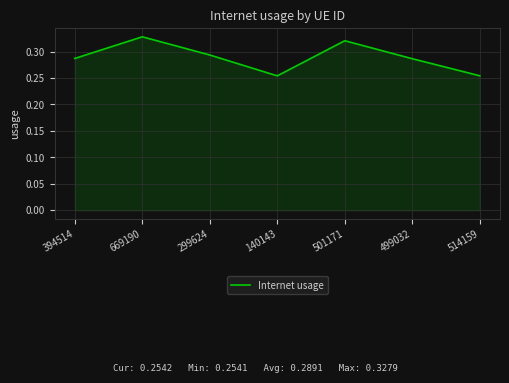

How many values are between 0 and 1?

7